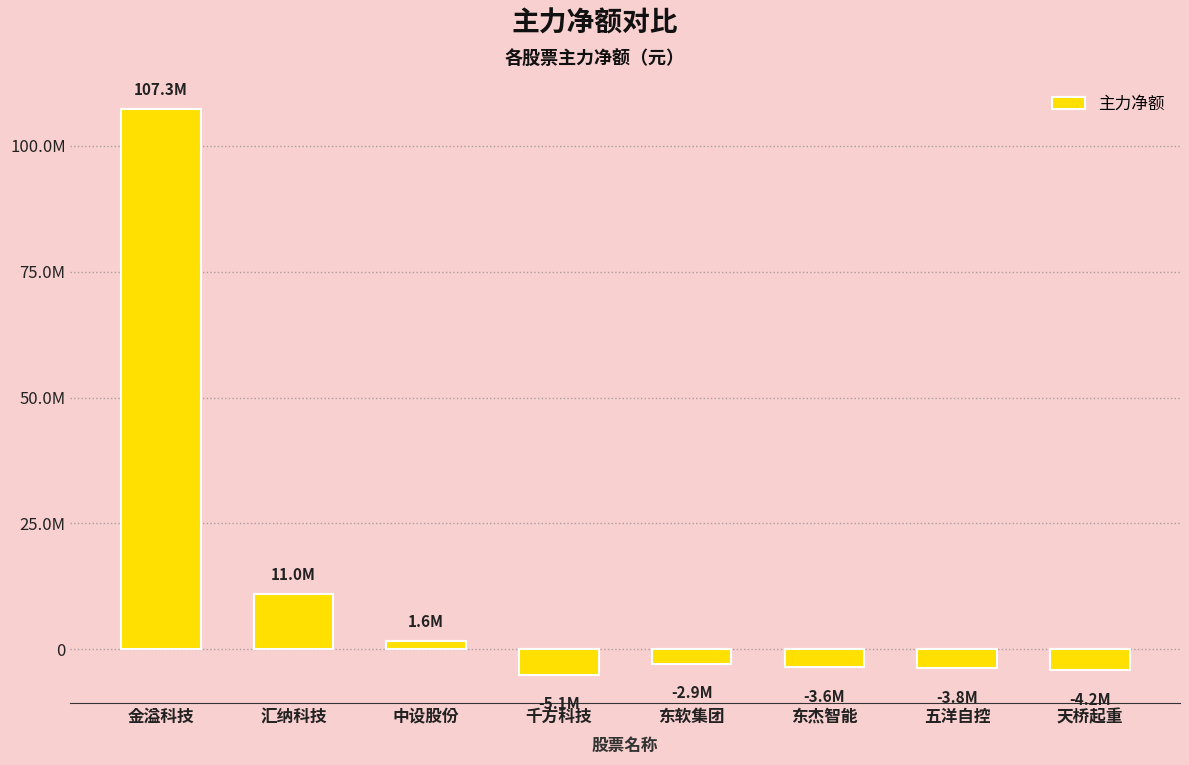

What is the difference between the maximum and minimum values?

112391284